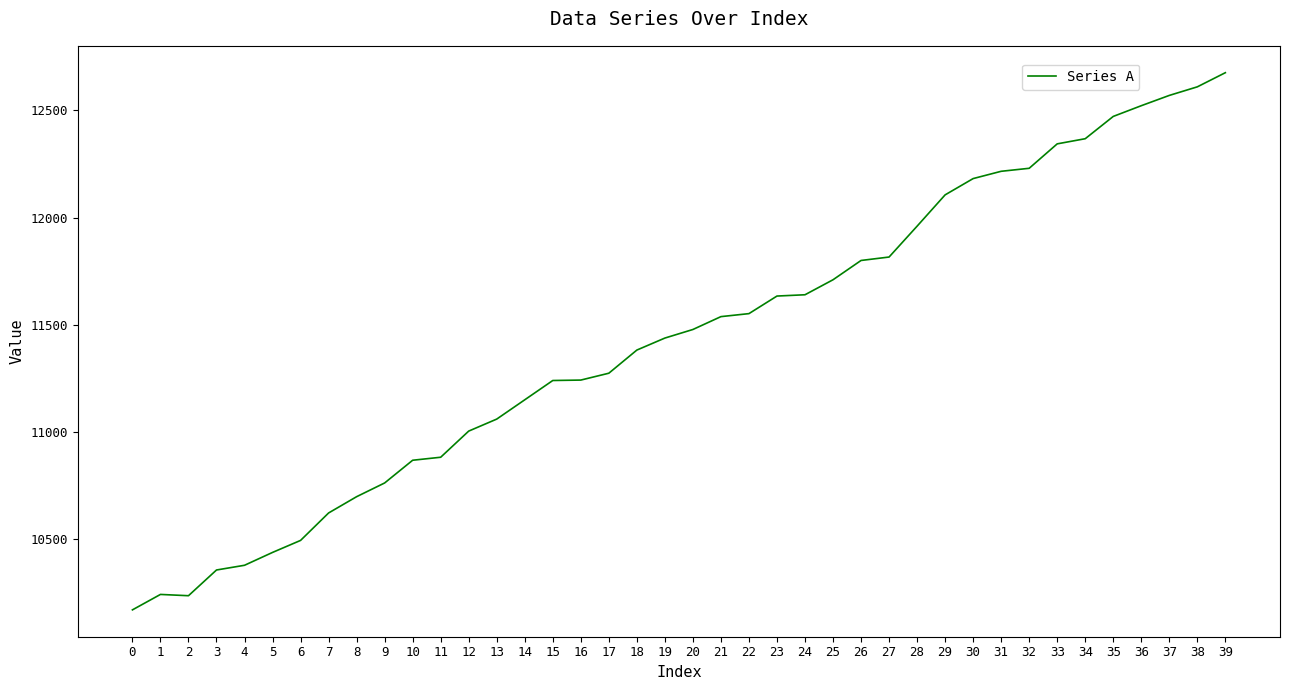

Where is the data nearest to the value 11423?

19